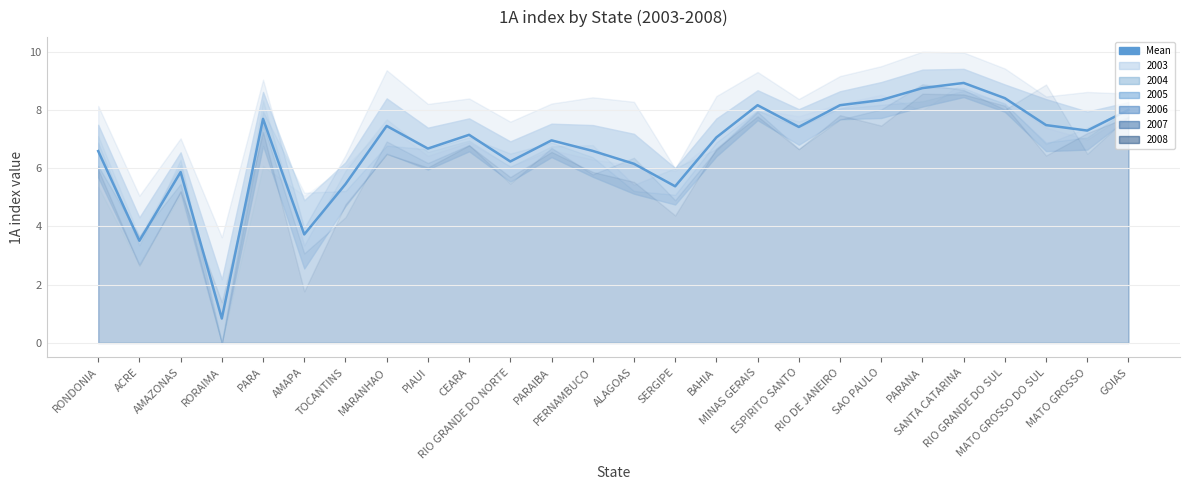

Which label corresponds to the smallest value in the chart?

RORAIMA